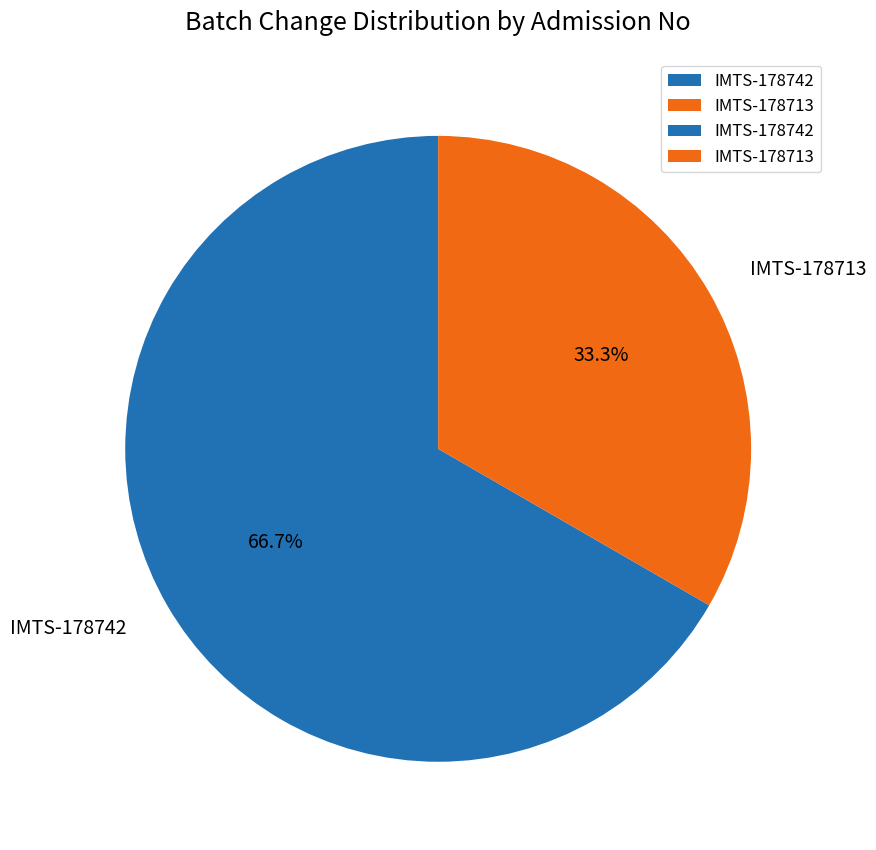

What portion of the pie excludes IMTS-178742?

33.3%